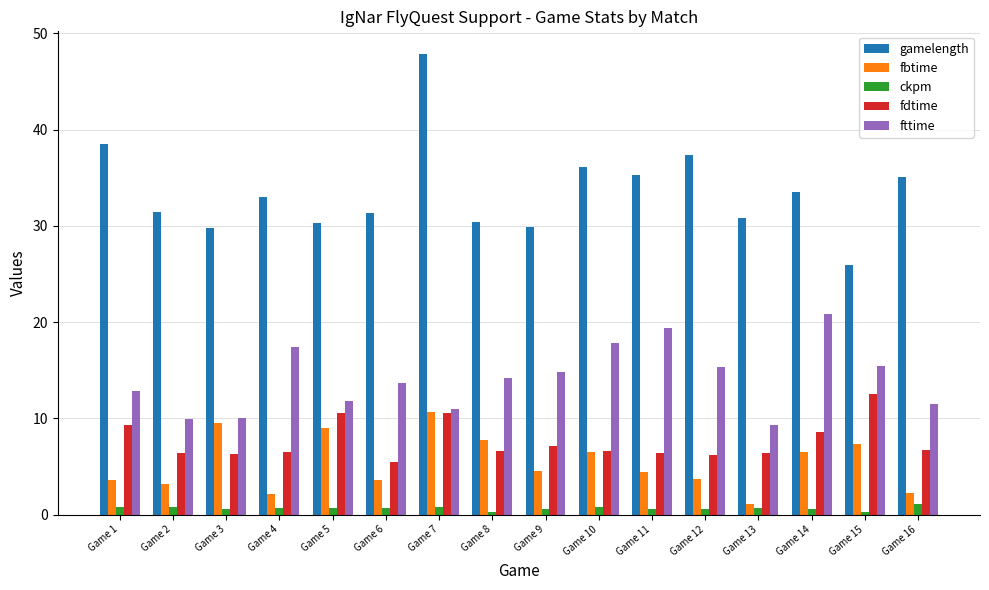

What is the highest value of the fttime series?

20.9